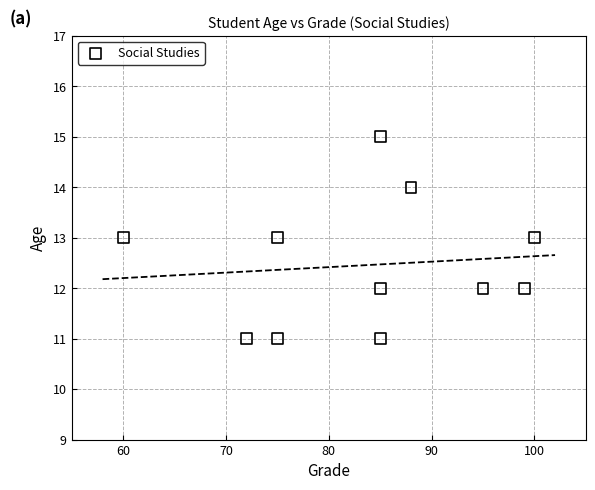

What is the average X value?

84